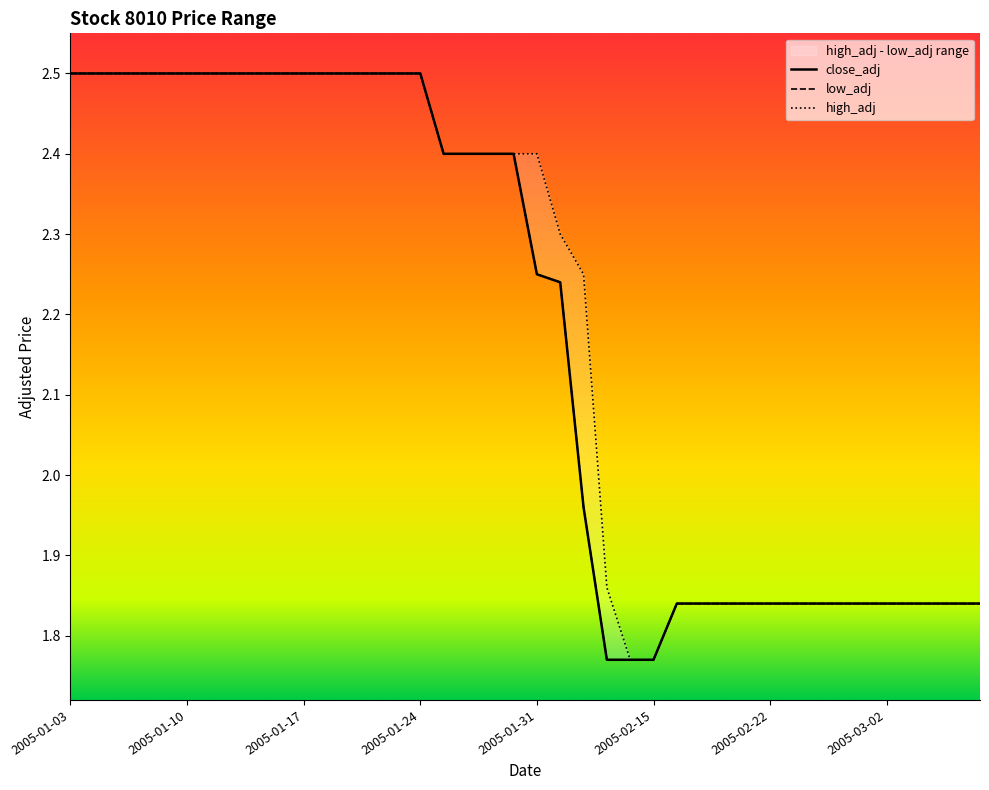

What is the smallest value displayed?

1.8